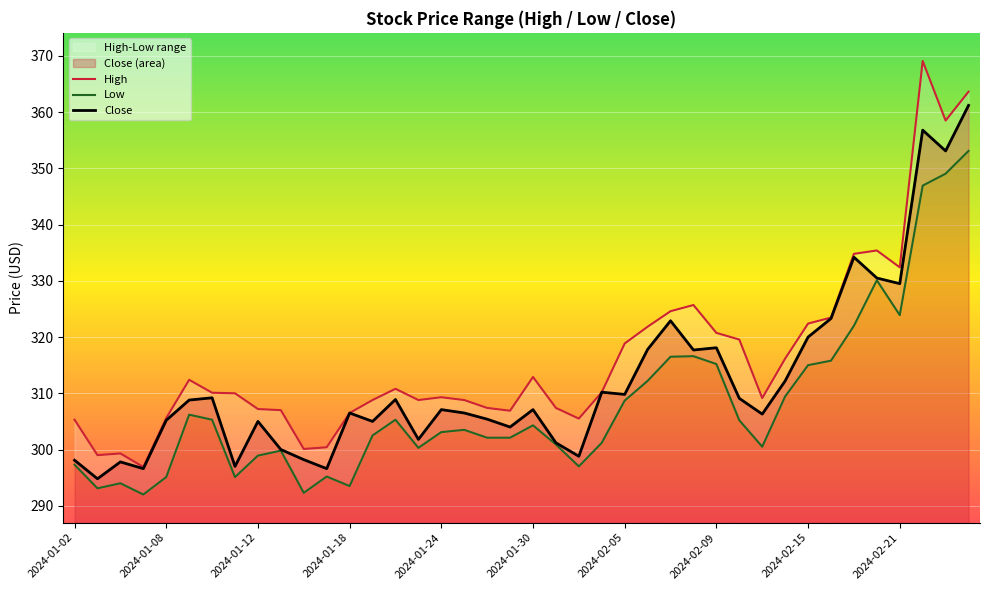

True or false: Close has more than 1 points higher than both neighbors.

True